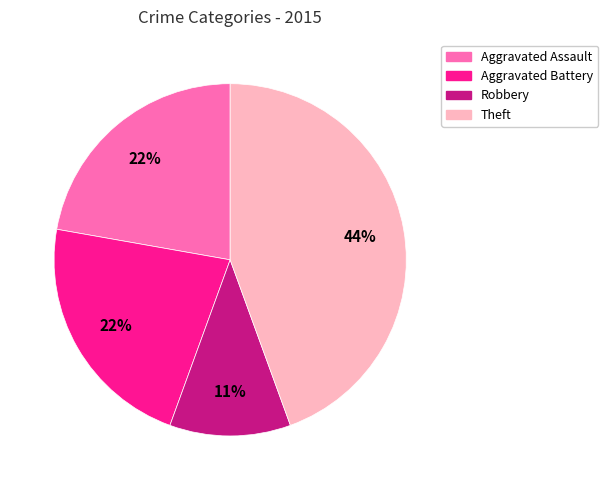

Which has a higher value, Robbery or Theft?

Theft